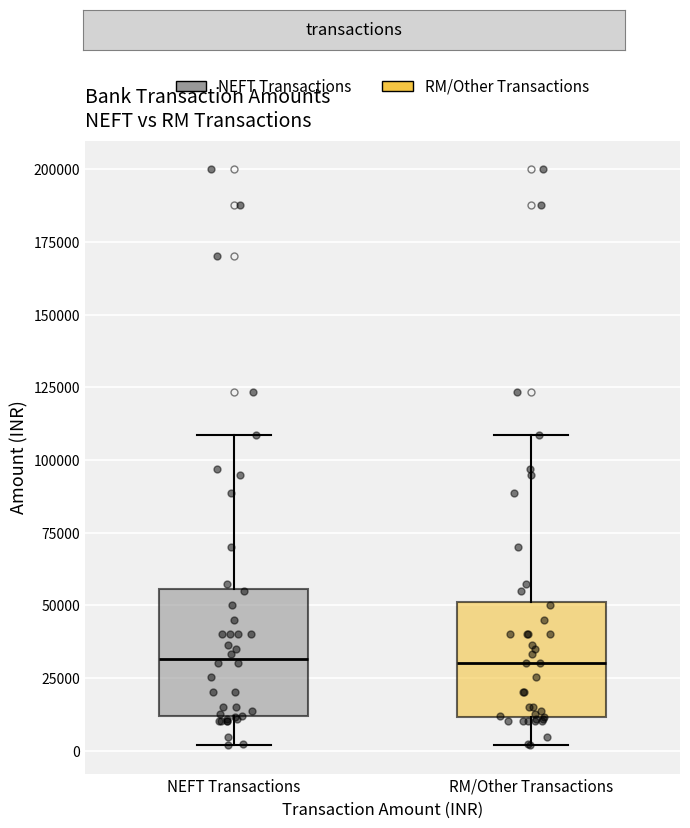

Reading left to right, transcribe this box plot: for each box, give where its median line is, the range the box spans, and where its two whiskers end, as read against the y-axis. The values are not printed on the chart, so give them approximately, as read against the axis.

NEFT Transactions: median 30000, box 10000 to 55000, whiskers 0 to 110000
RM/Other Transactions: median 30000, box 10000 to 50000, whiskers 0 to 110000